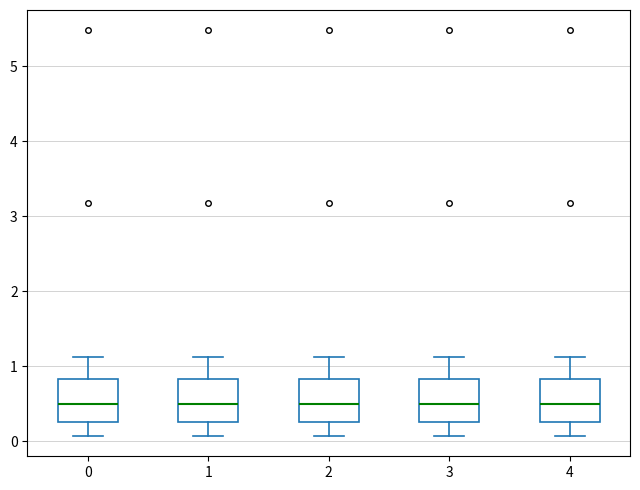

Where does the lower whisker of the box at x = 1 end on the y-axis? The values are not printed on the chart, so give them approximately, as read against the axis.

0.1